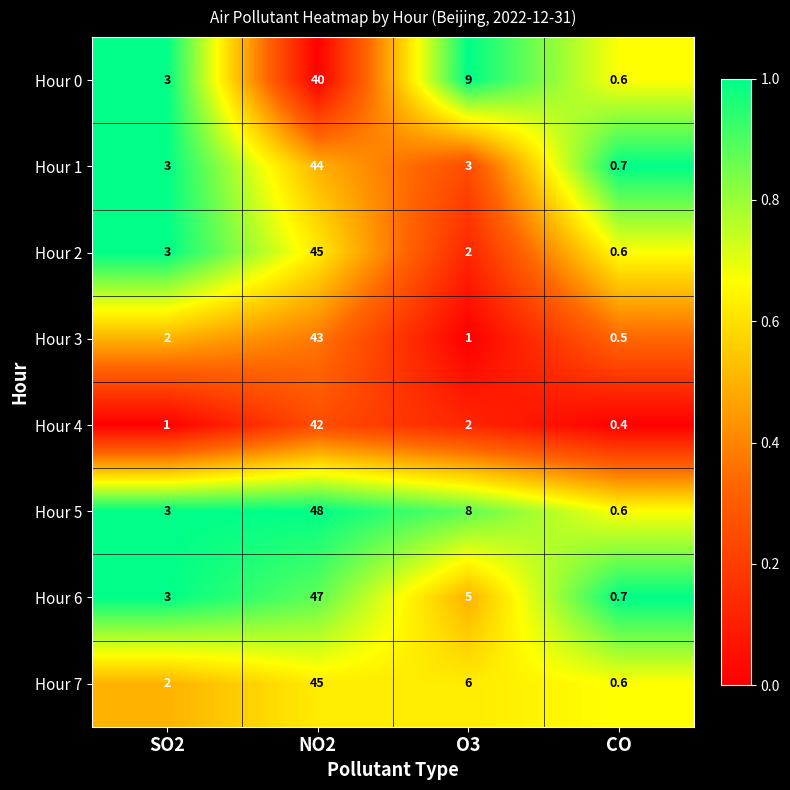

Rank the categories by Hour 5 value from lowest to highest.

CO, SO2, O3, NO2